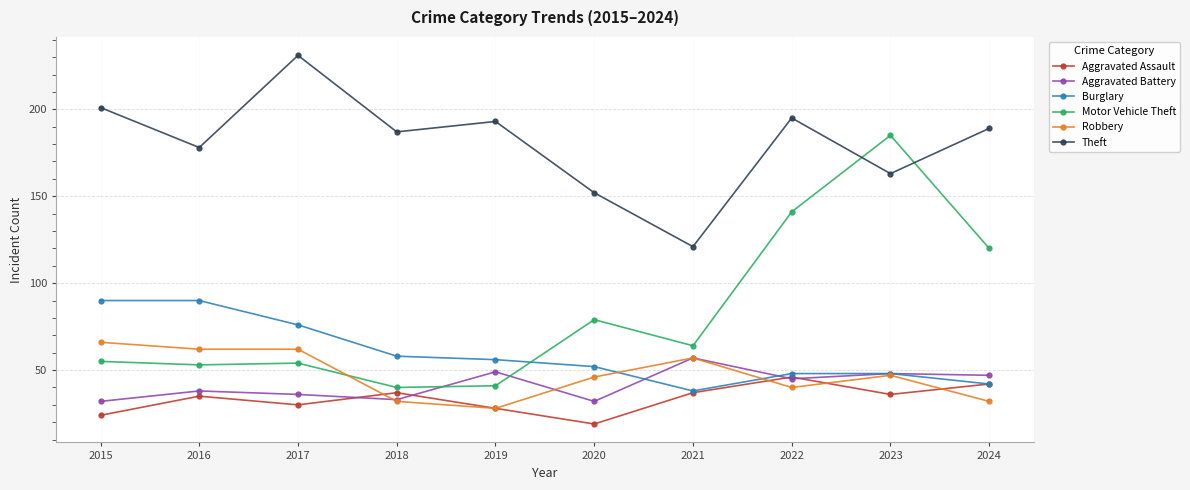

Which series has the widest spread of values?

Motor Vehicle Theft